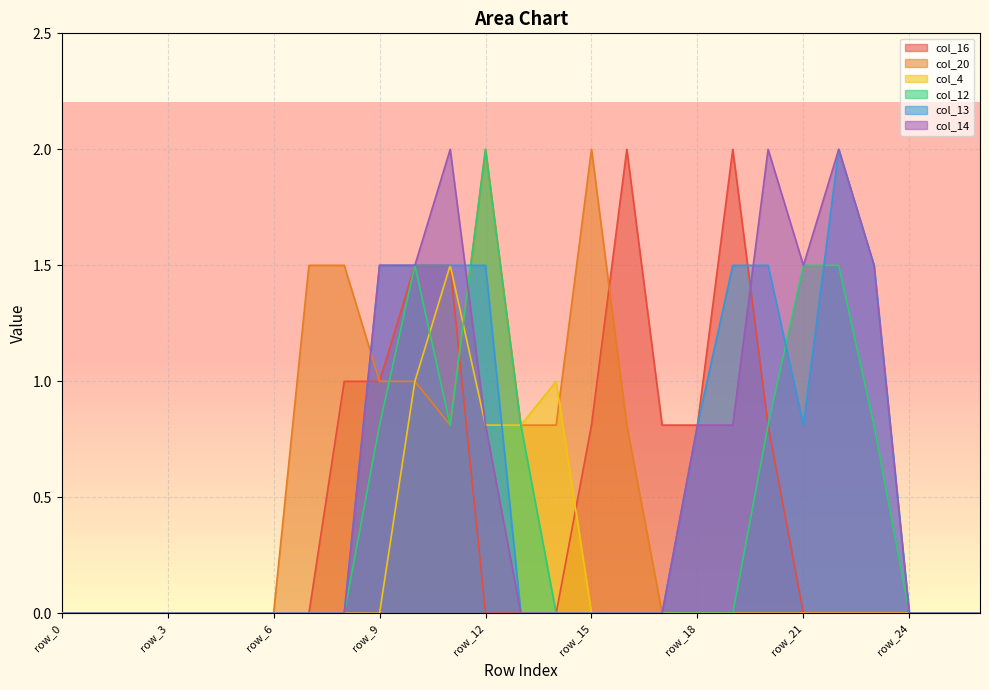

At which category does col_14 reach its first local valley?

row_21